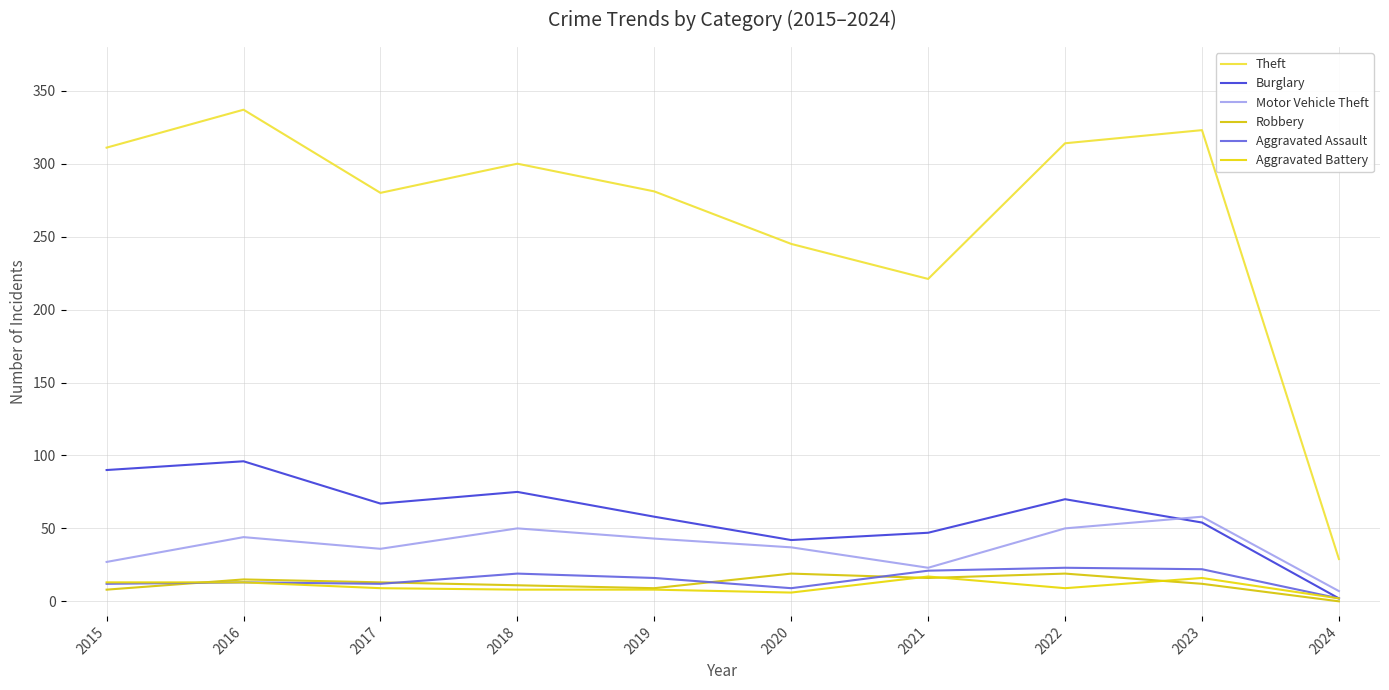

How many lines are shown in the chart?

6